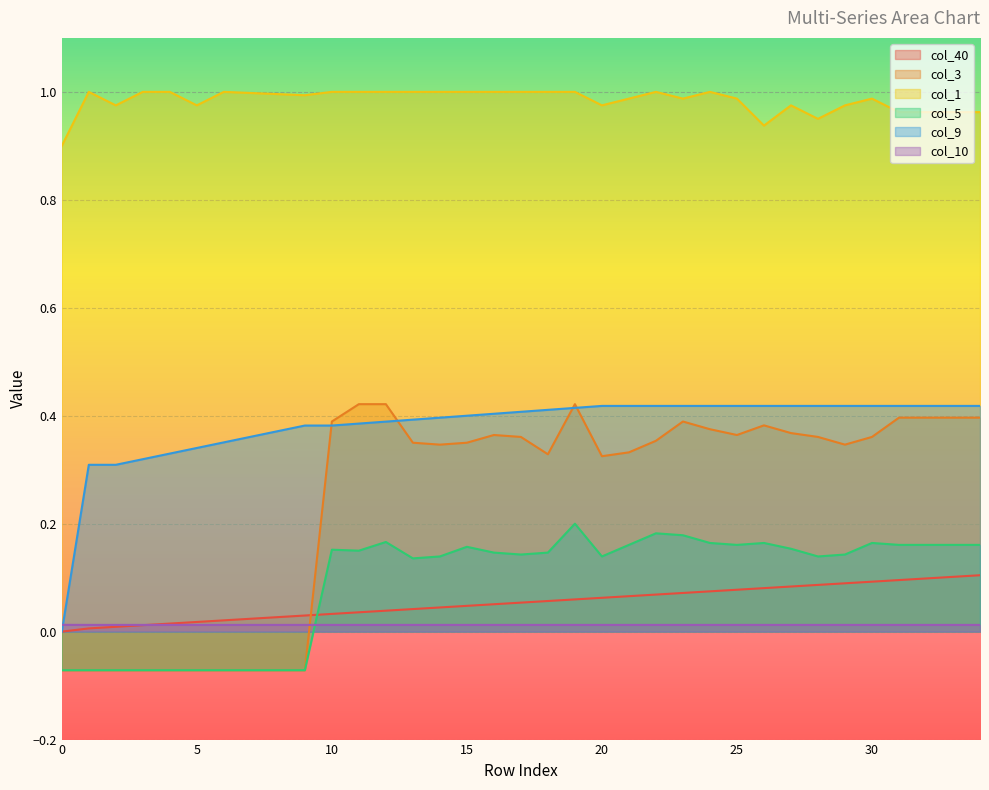

True or false: col_5 and col_1 cross at least once.

False